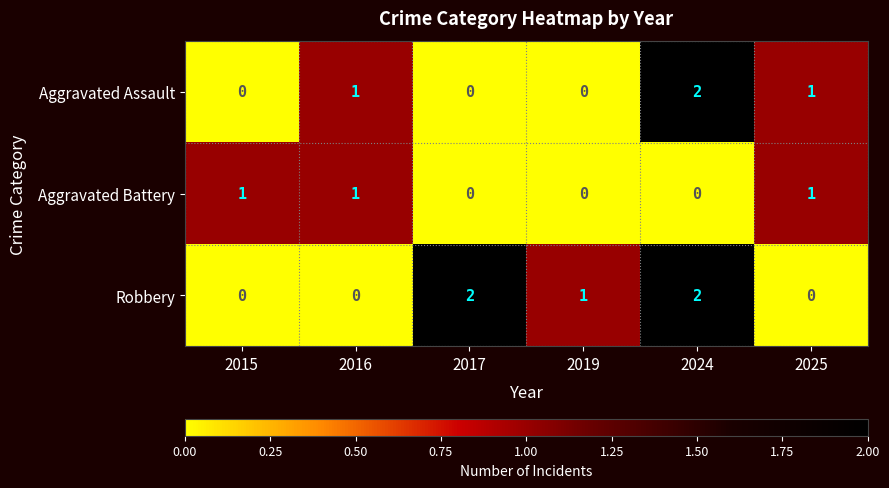

The Aggravated Battery series shows -1 at 2017. True or false?

False